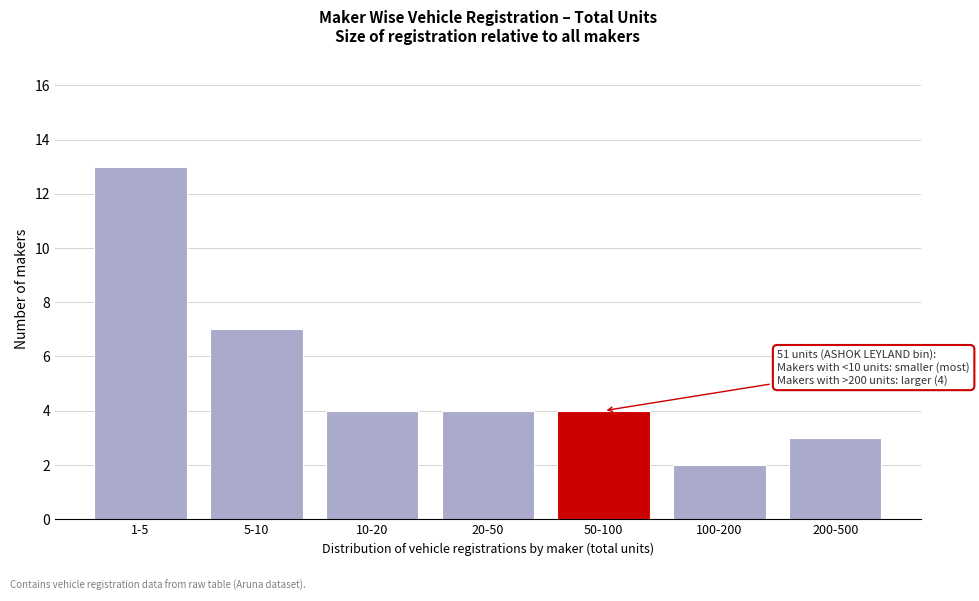

Reading right to left, list all the values displayed in this chart.

3	2	4	4	4	7	13